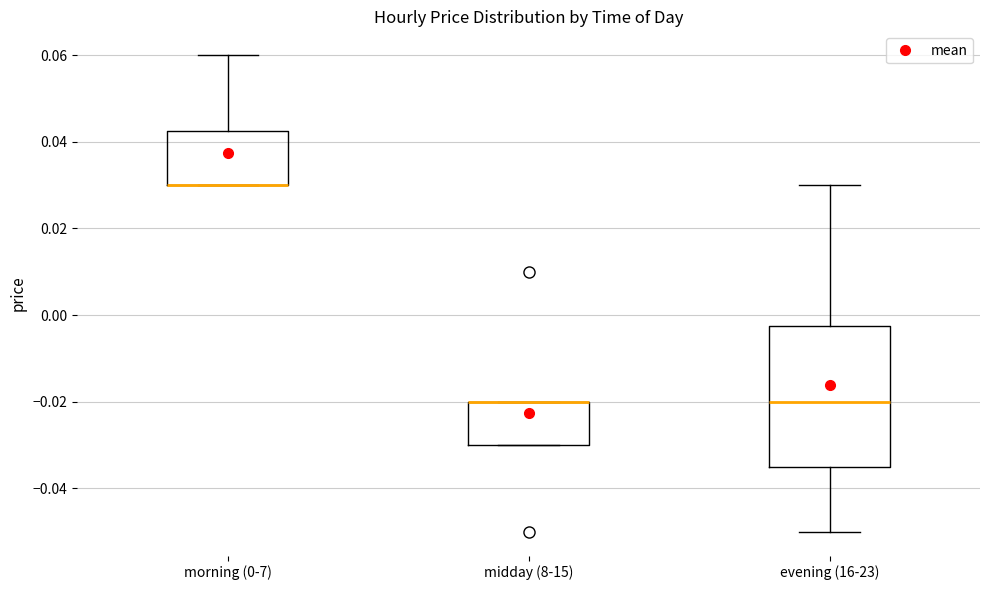

Where is the upper edge of the box for midday (8-15) on the y-axis? The values are not printed on the chart, so give them approximately, as read against the axis.

-0.020